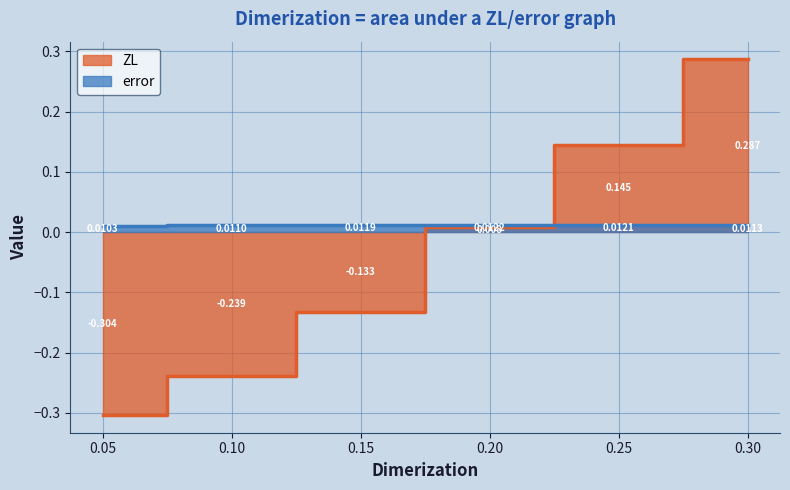

What is the difference between the ZL values at 0.3 and 0.15?

0.4